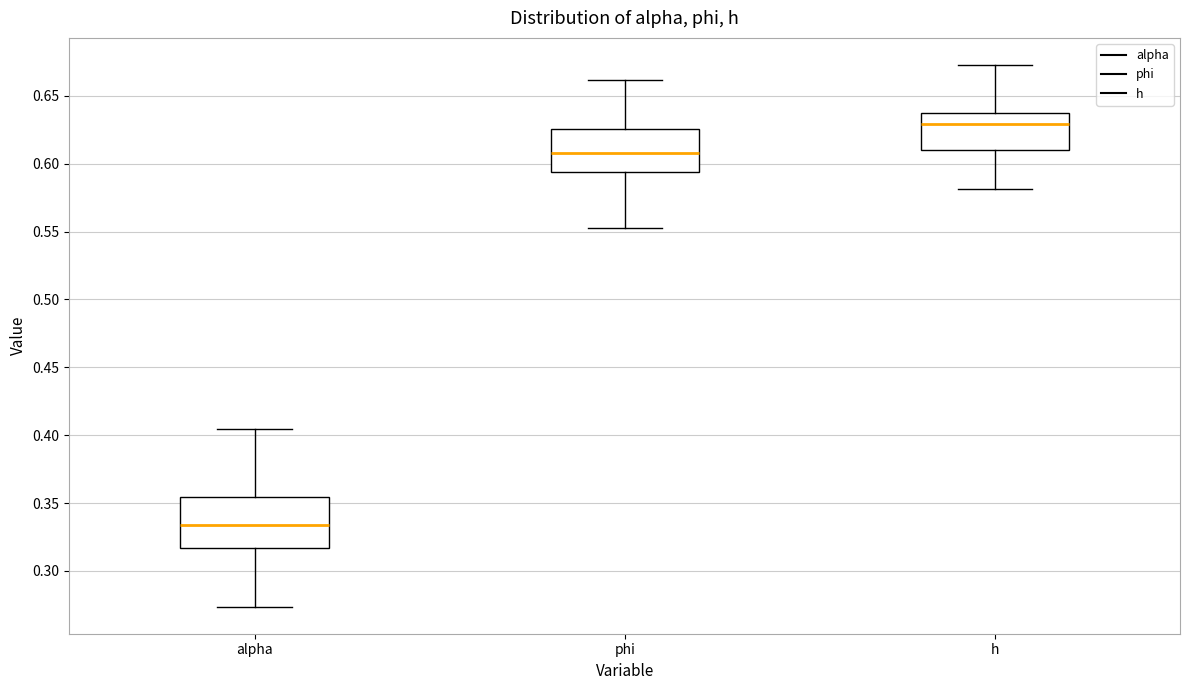

Which box has the lowest median line?

alpha